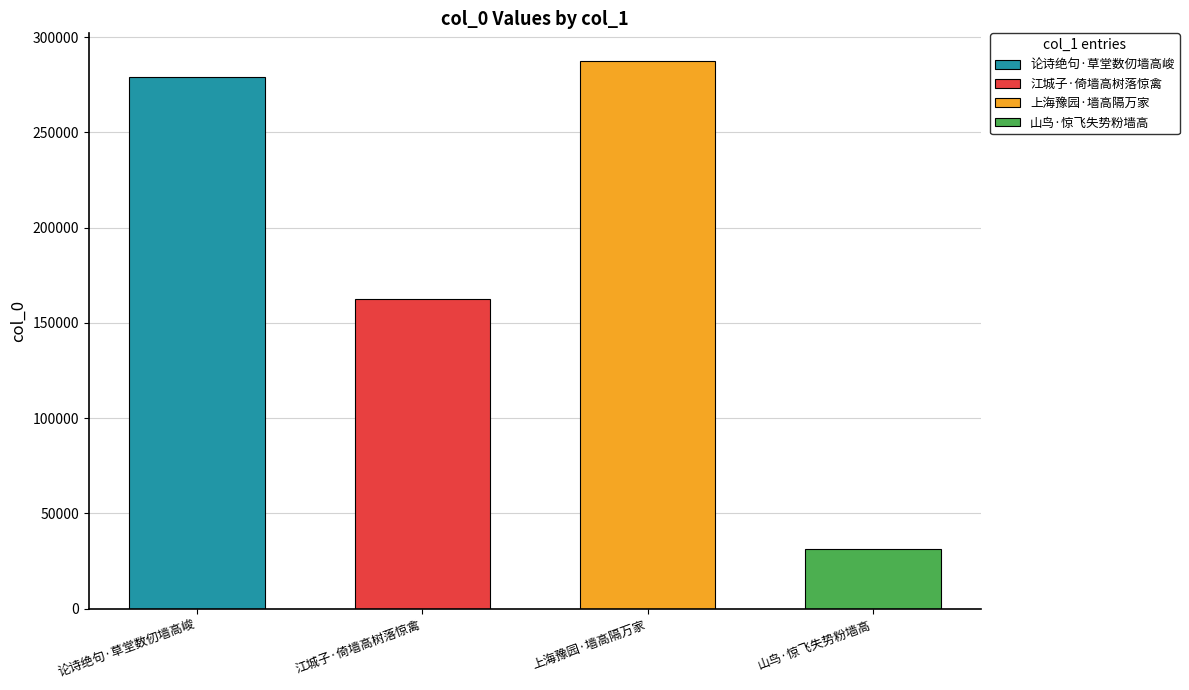

The value at 山鸟·惊飞失势粉墙高 is 31091. True or false?

True